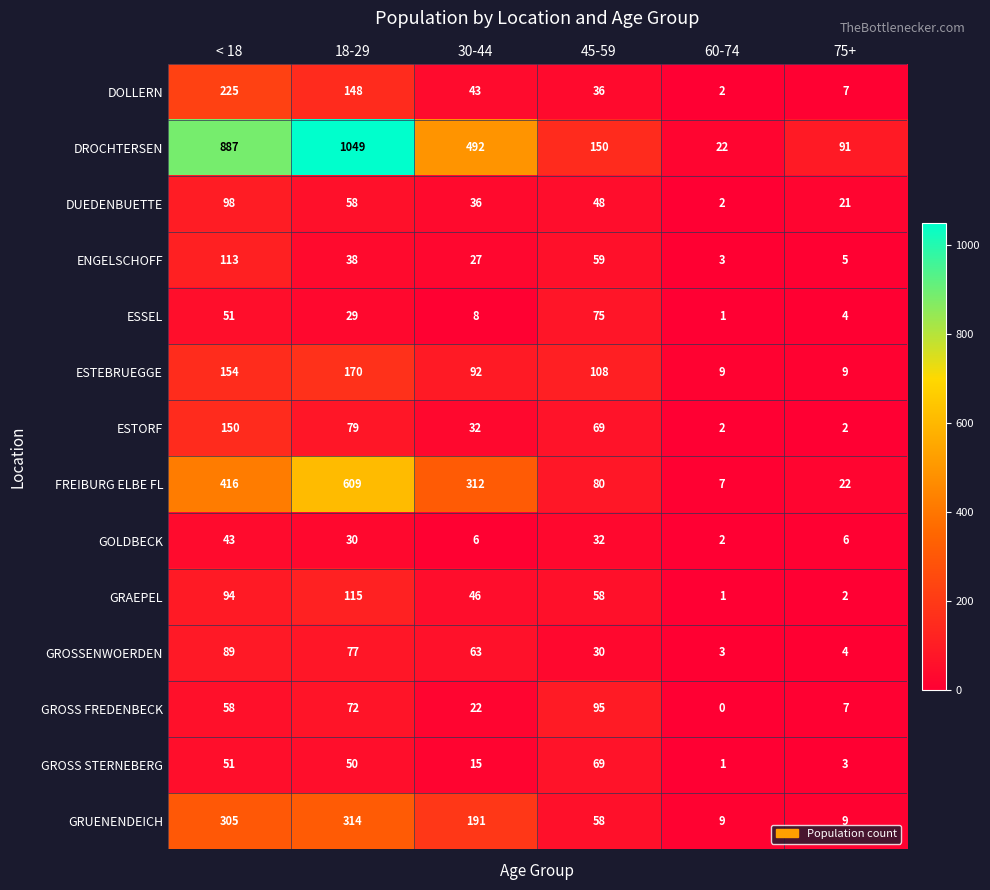

At which label is DOLLERN closest to 113?

18-29